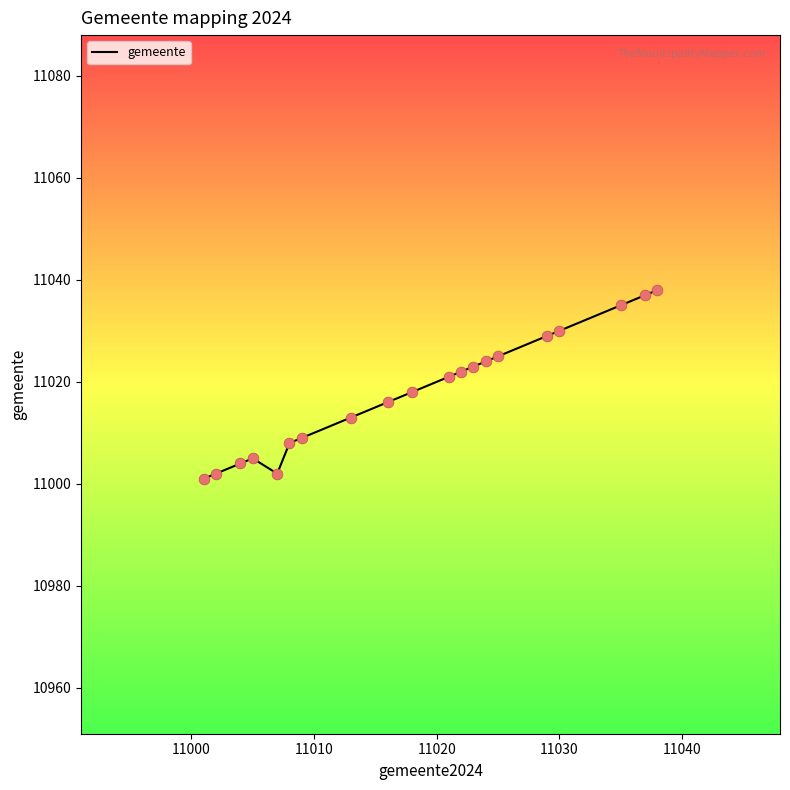

What is the greatest value displayed?

11038